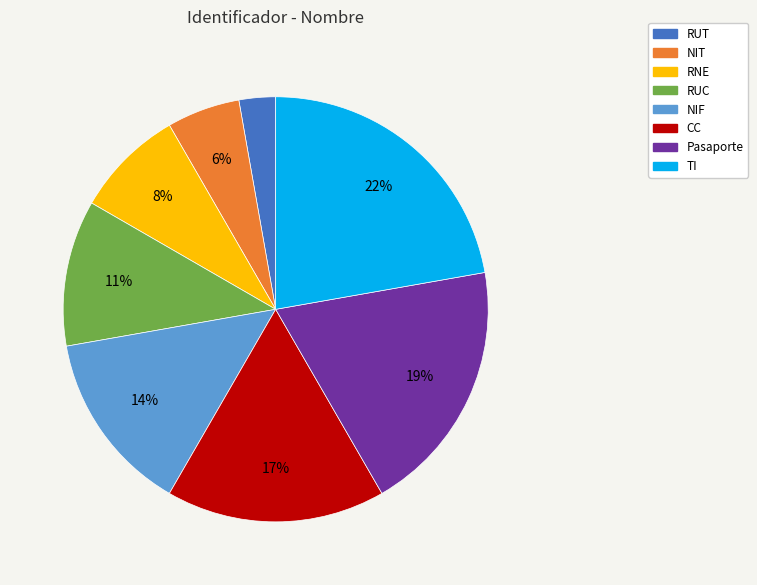

Combined, do RUT and RNE account for over 50%?

No